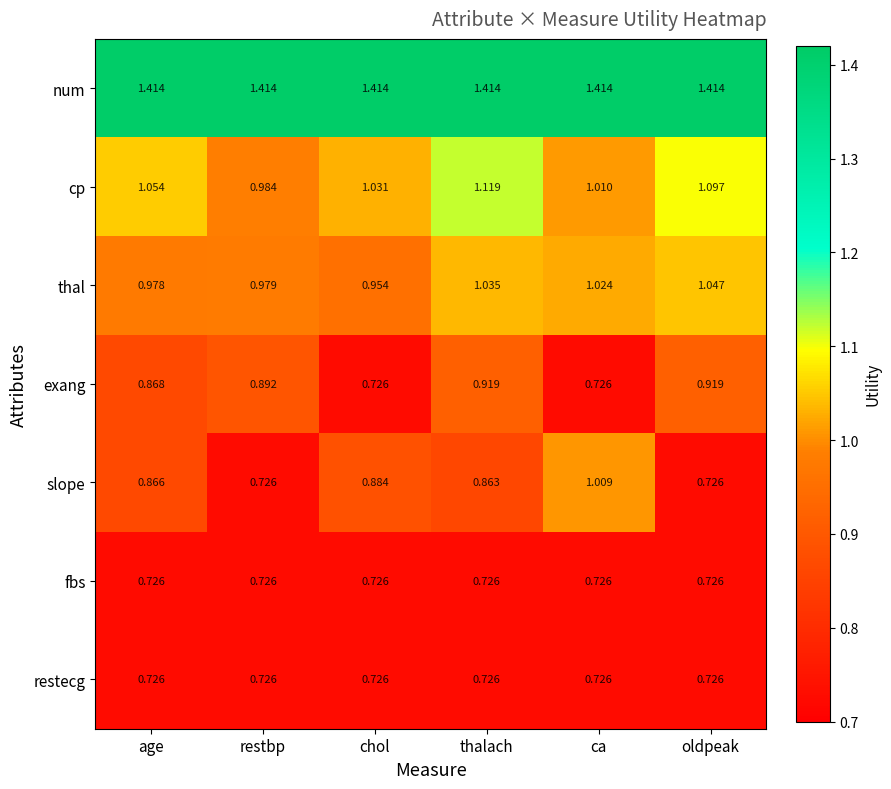

Which series has the largest total across all categories?

num